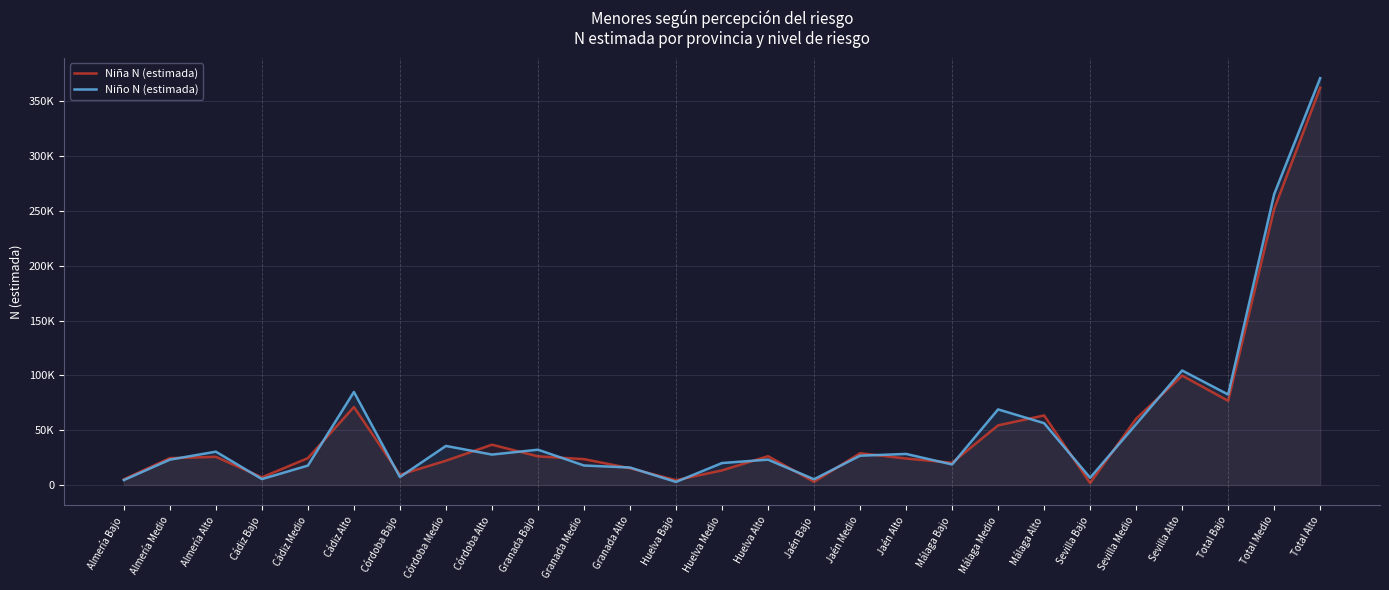

Reading left to right, what are all the values shown in this chart?

Niña N (estimada): 5126	24494	25681	6974	24467	71118	9296	22131	36751	26138	23577	15274	4348	13293	26260	2897	28948	24140	20217	54380	63451	1786	60469	99800	76781	251761	362475
Niño N (estimada): 4480	23109	30382	5374	17698	84894	7221	35620	27739	32182	17769	15917	2785	20004	23130	5212	26716	28317	18719	68963	56404	6555	55539	104457	82527	265418	371241